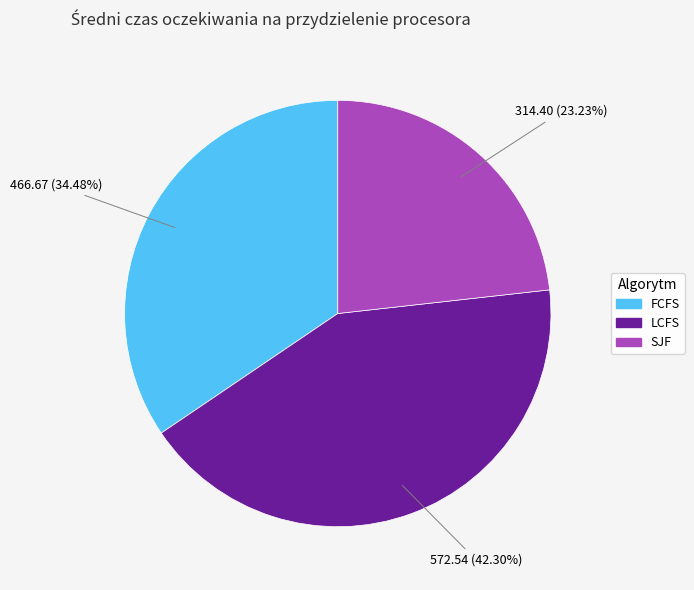

Count the number of slices in the pie.

3